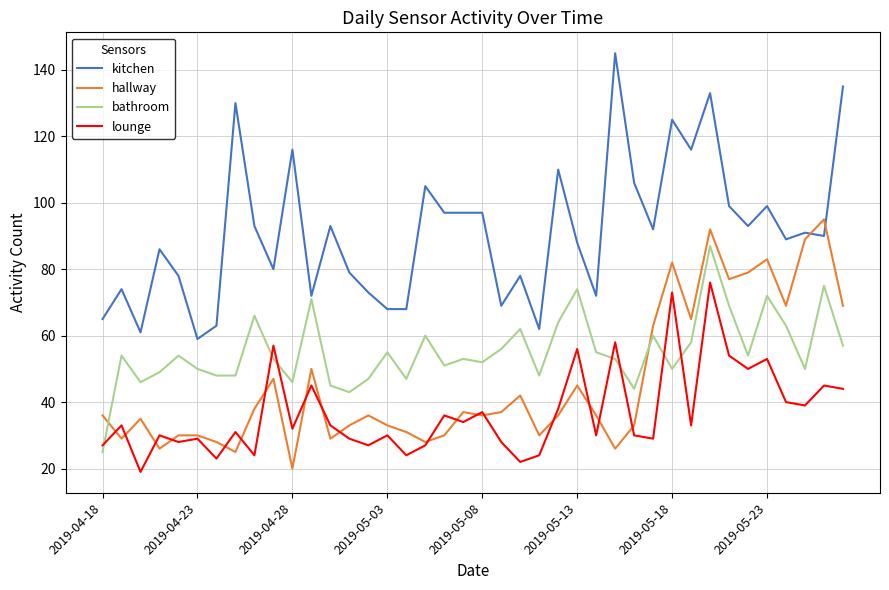

List the series in order of their overall mean, highest first.

kitchen, bathroom, hallway, lounge